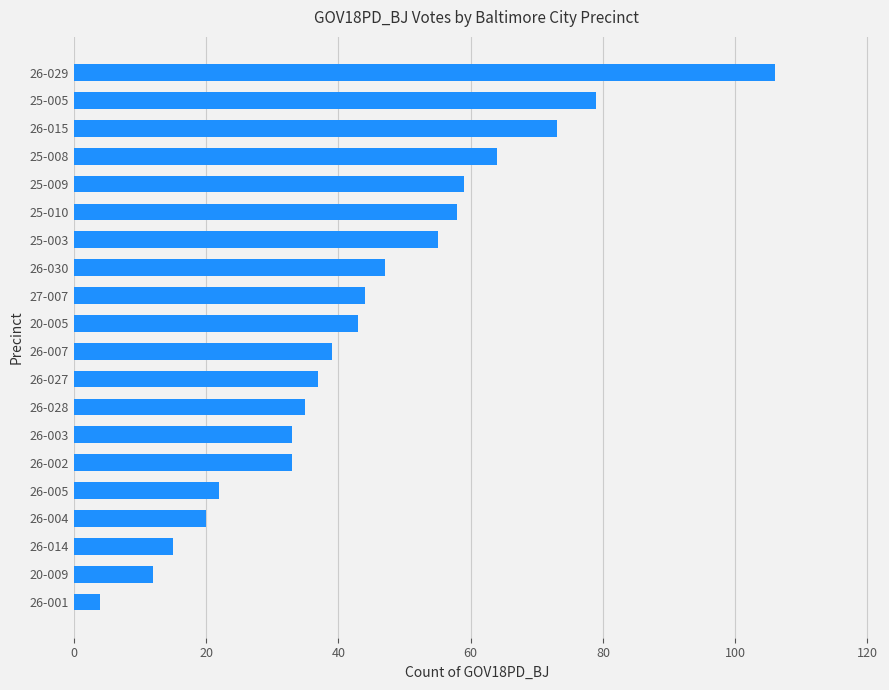

True or false: the data shows 106 at 26-029.

True